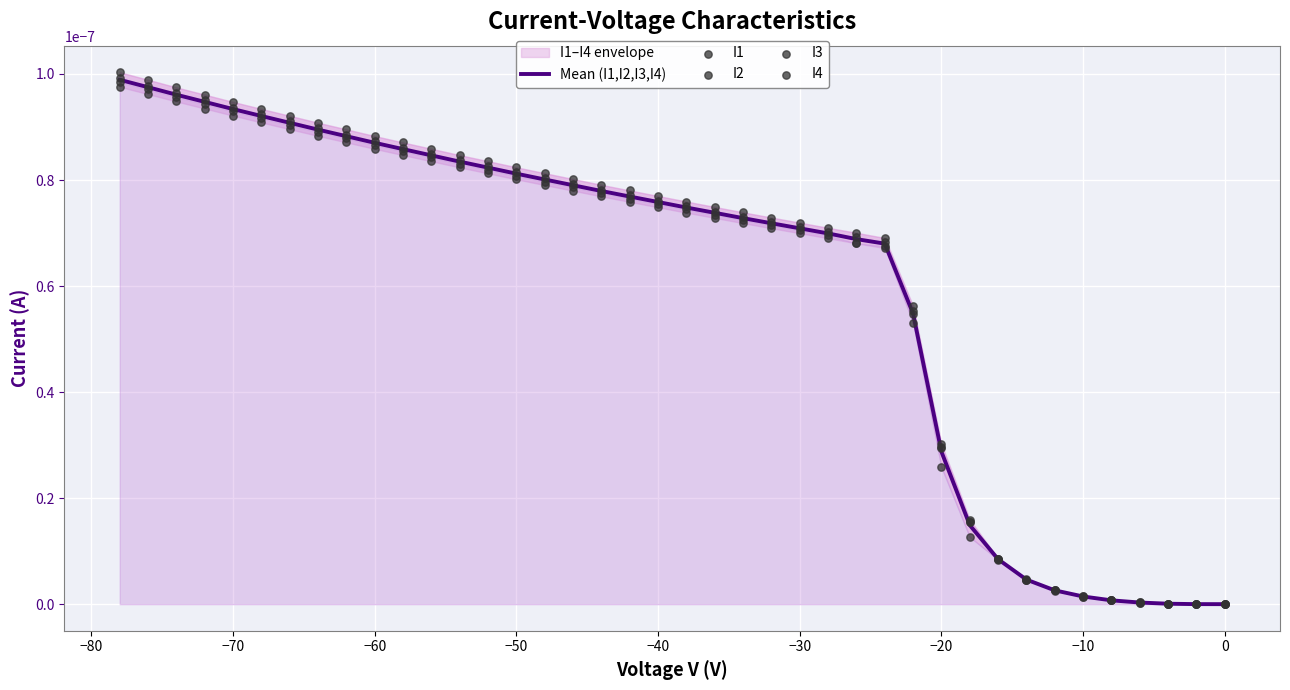

At how many categories does at least one series exceed 0?

40